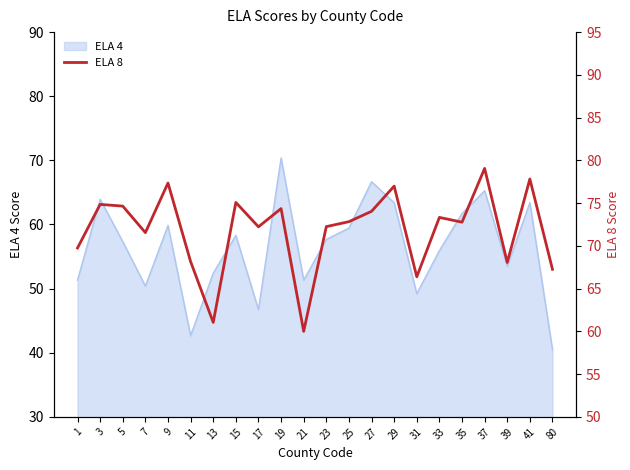

True or false: the data has more than 1 interior local peaks.

True